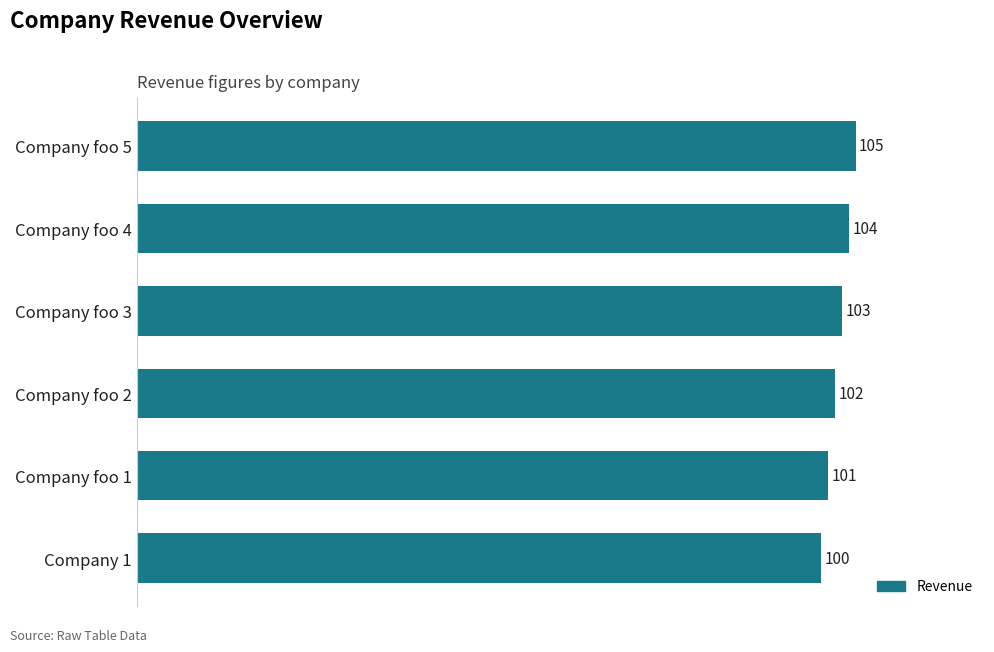

Where is the data nearest to the value 102?

Company foo 2